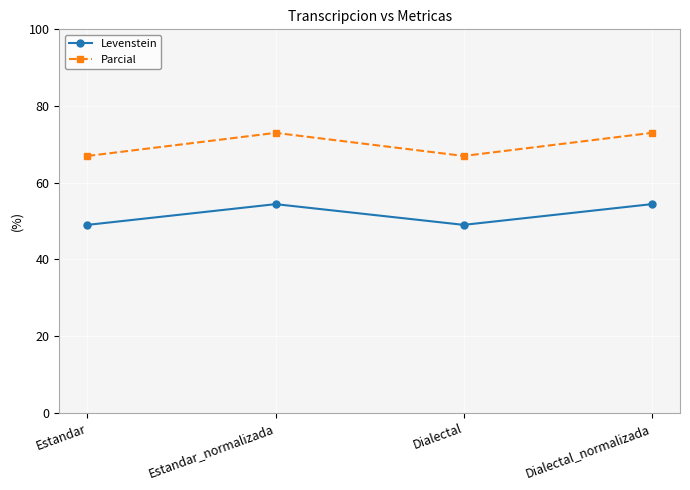

What is the minimum value shown in the chart?

49.0